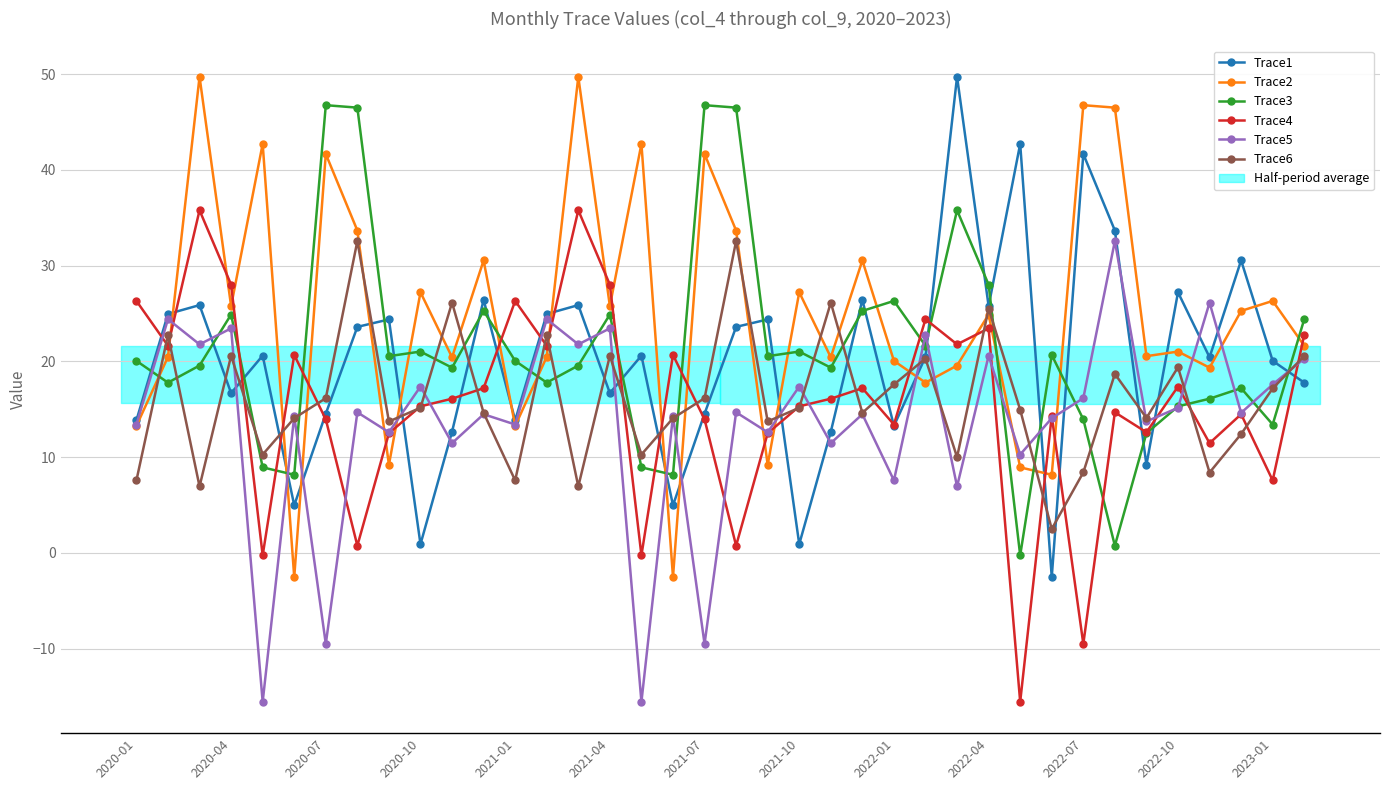

True or false: Trace1 and Trace6 intersect in this chart.

True